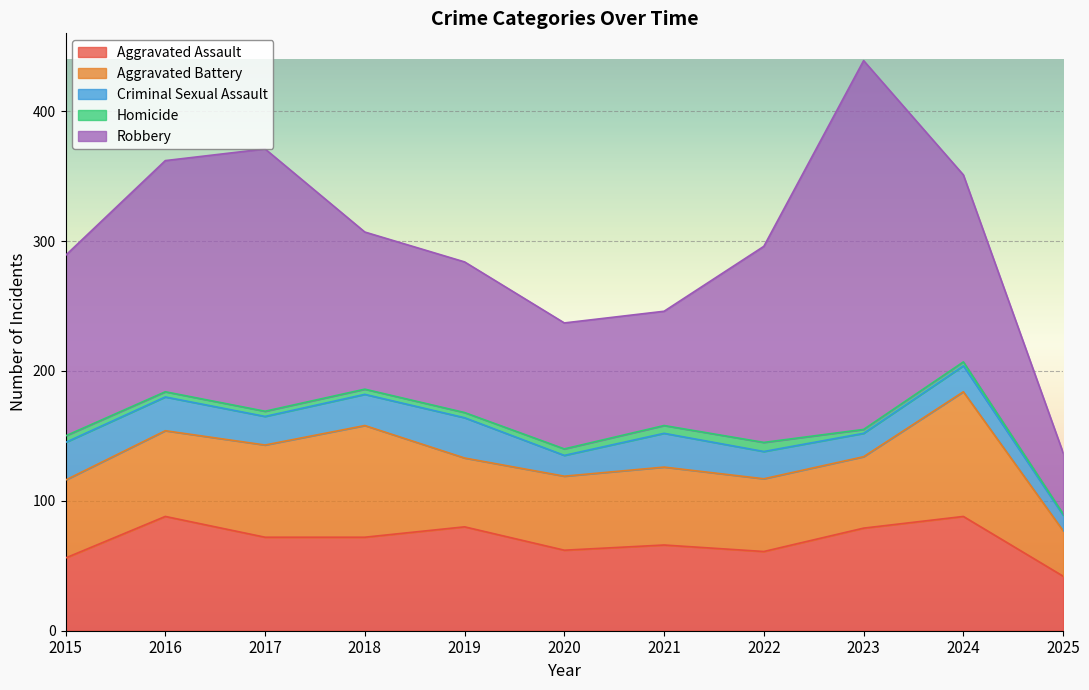

Which series has the largest total across all categories?

Robbery